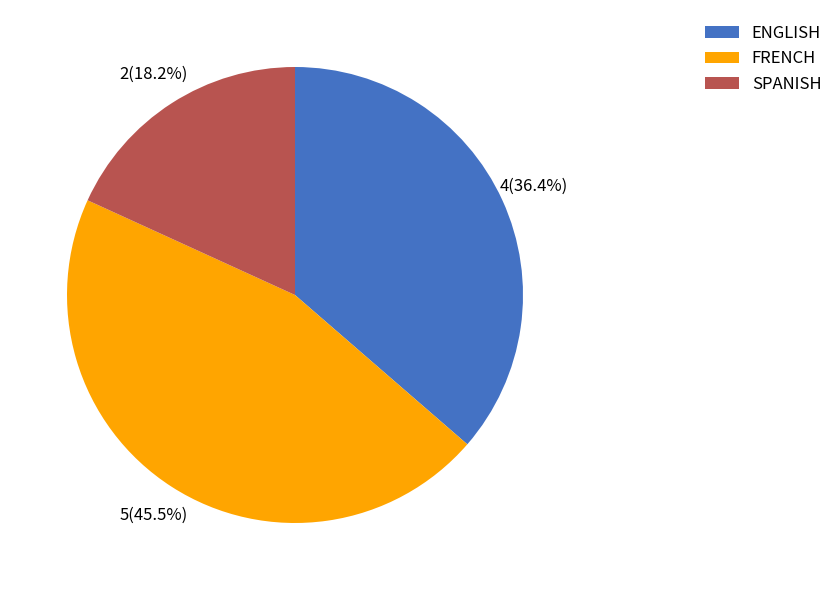

Is there any slice that represents more than half of the pie?

No